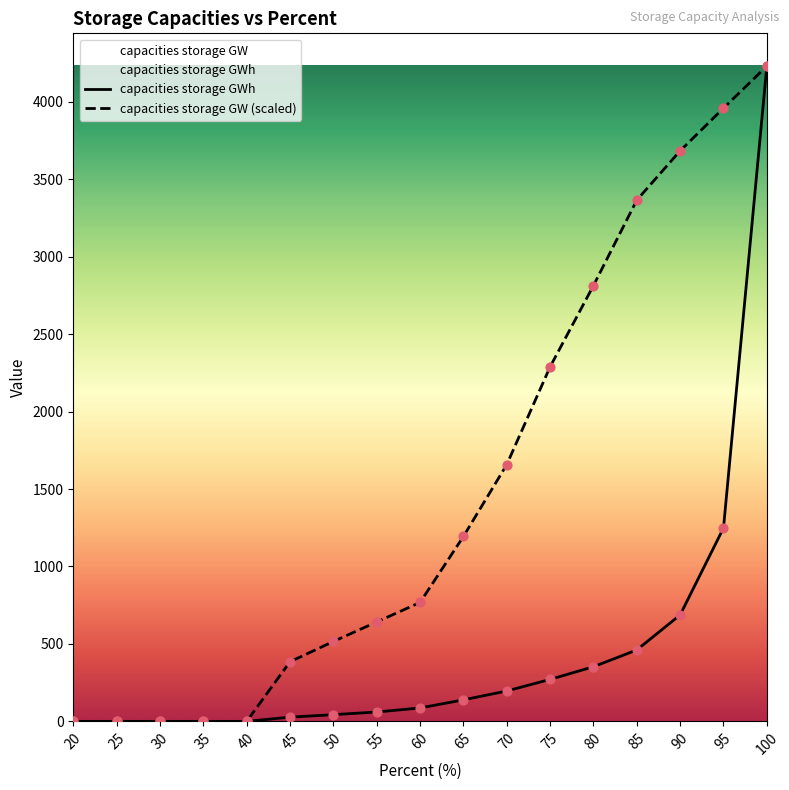

Which series has the largest Y range (max minus min)?

capacities storage GWh